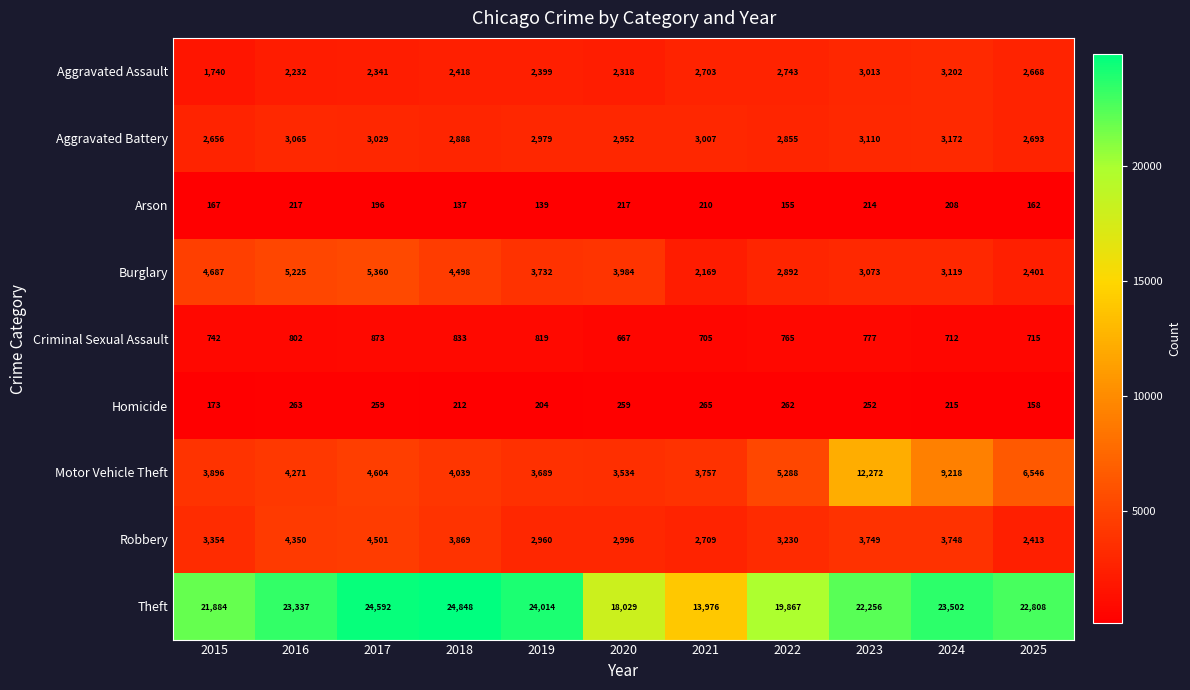

At which category does the chart reach its minimum across all series?

2018